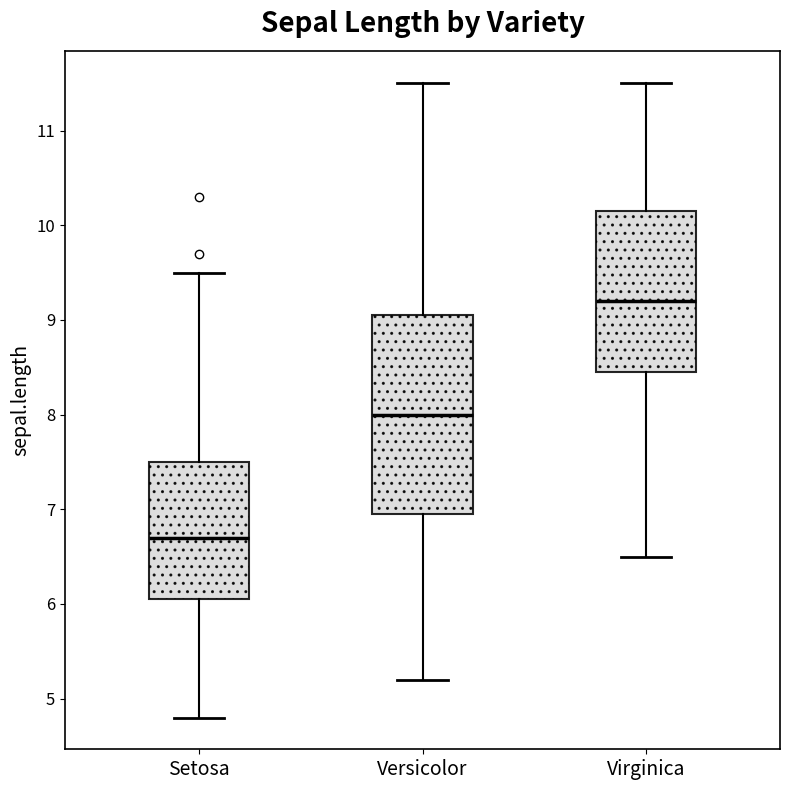

Which box is the tallest, from its lower edge to its upper edge?

Versicolor